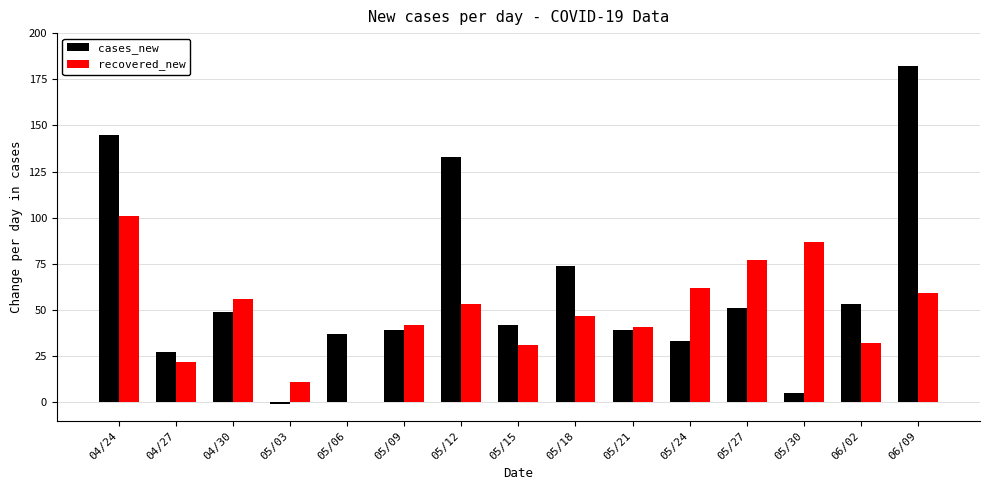

True or false: cases_new has a value of 51 at 05/27.

True